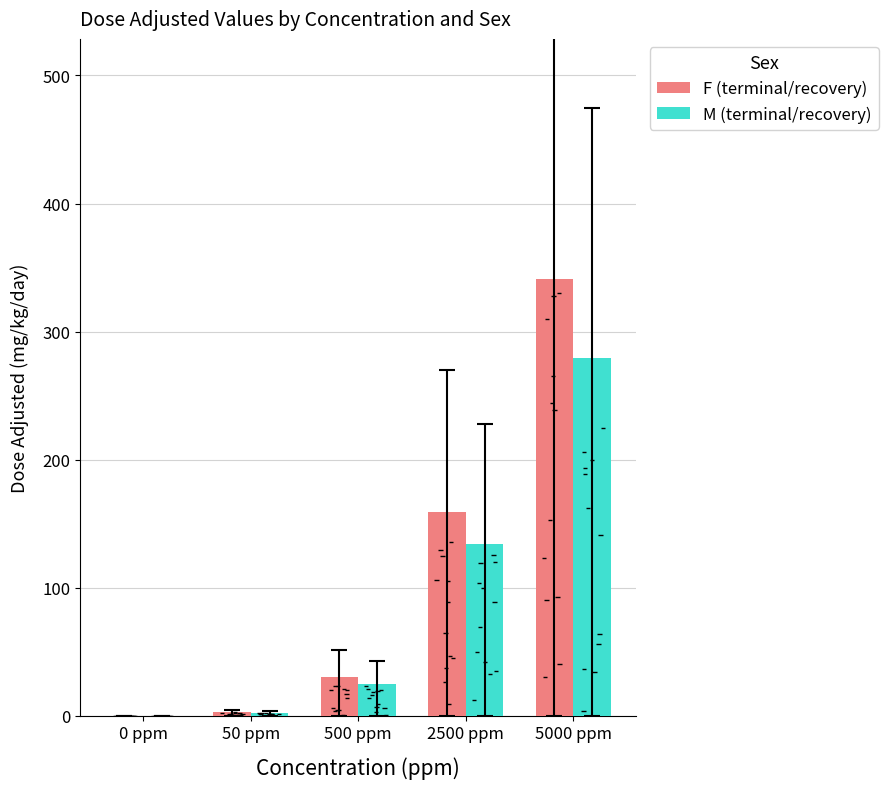

How many values in M (terminal/recovery) are above zero?

4